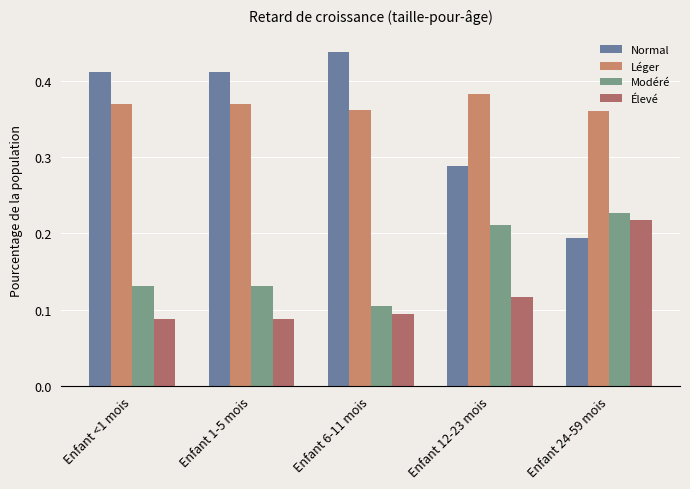

What is the label of the 5th bar from the right?

Enfant <1 mois